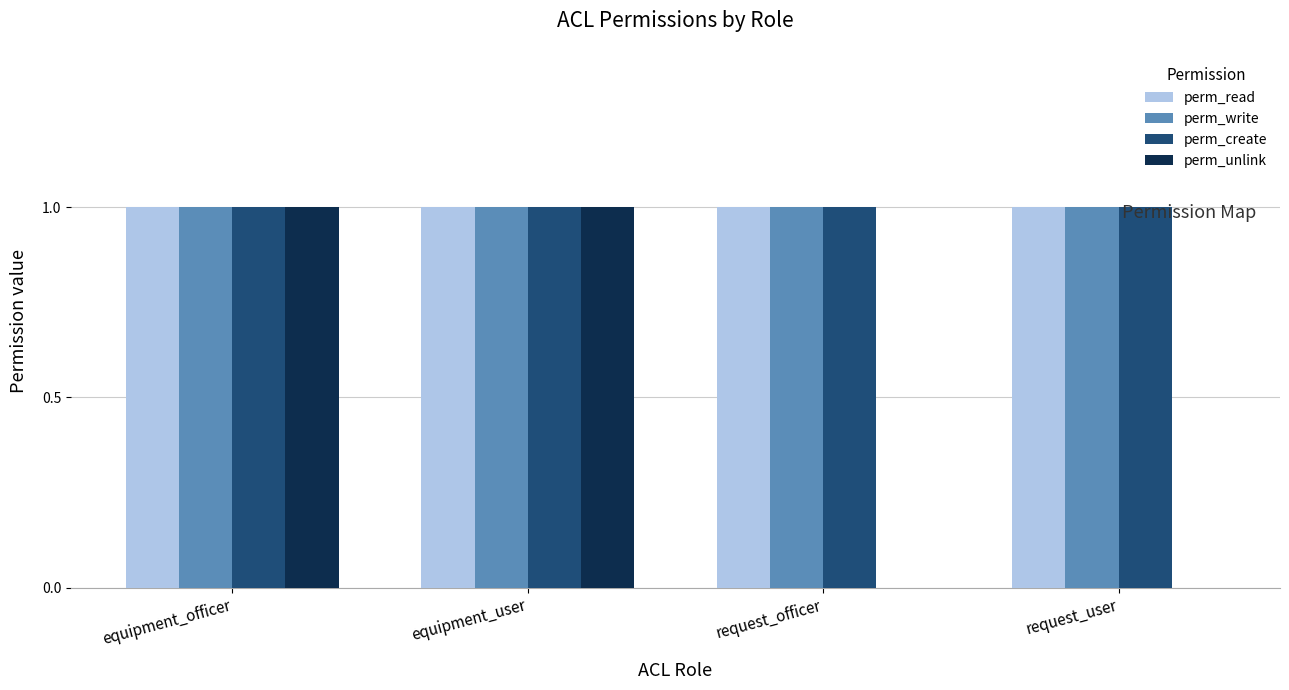

Between equipment_user and request_officer, which series saw the biggest shift?

perm_unlink